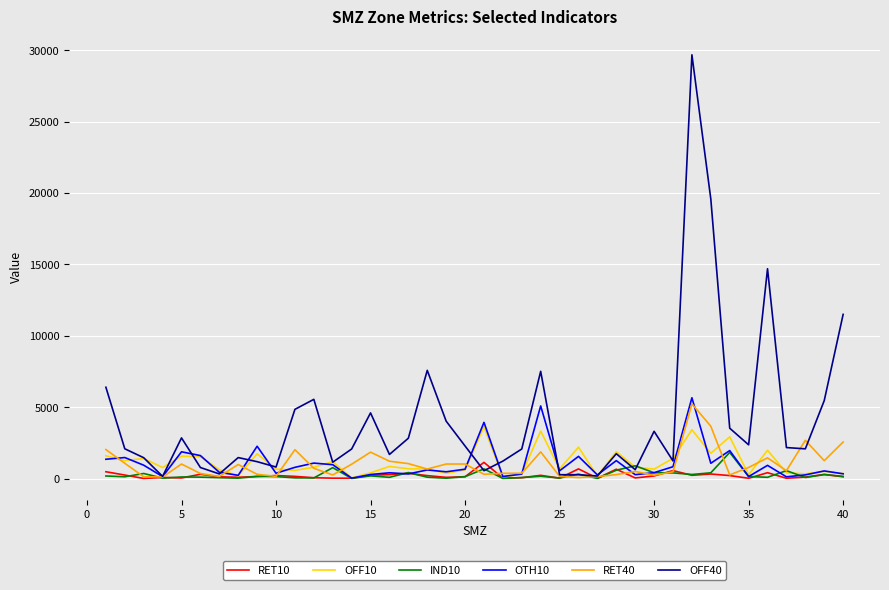

Which series has the largest range (max minus min)?

OFF40